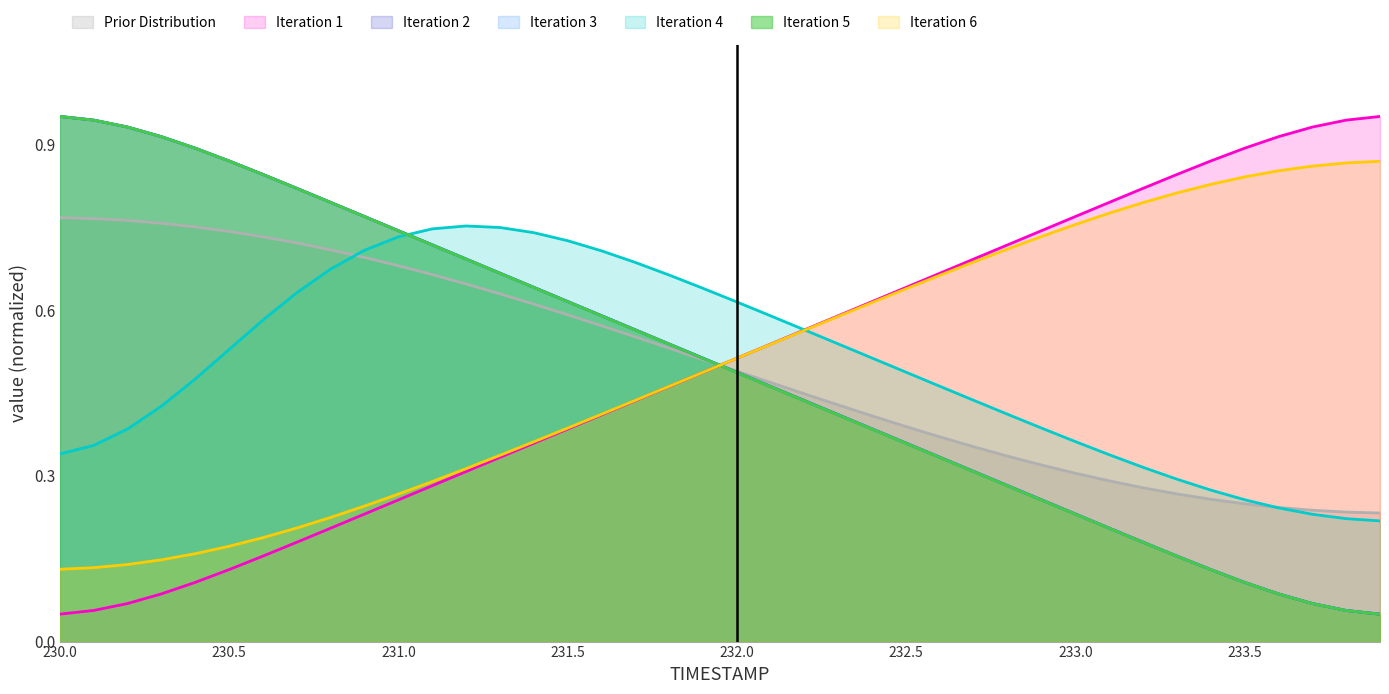

What is the label of the 27th point from the left?

232.6